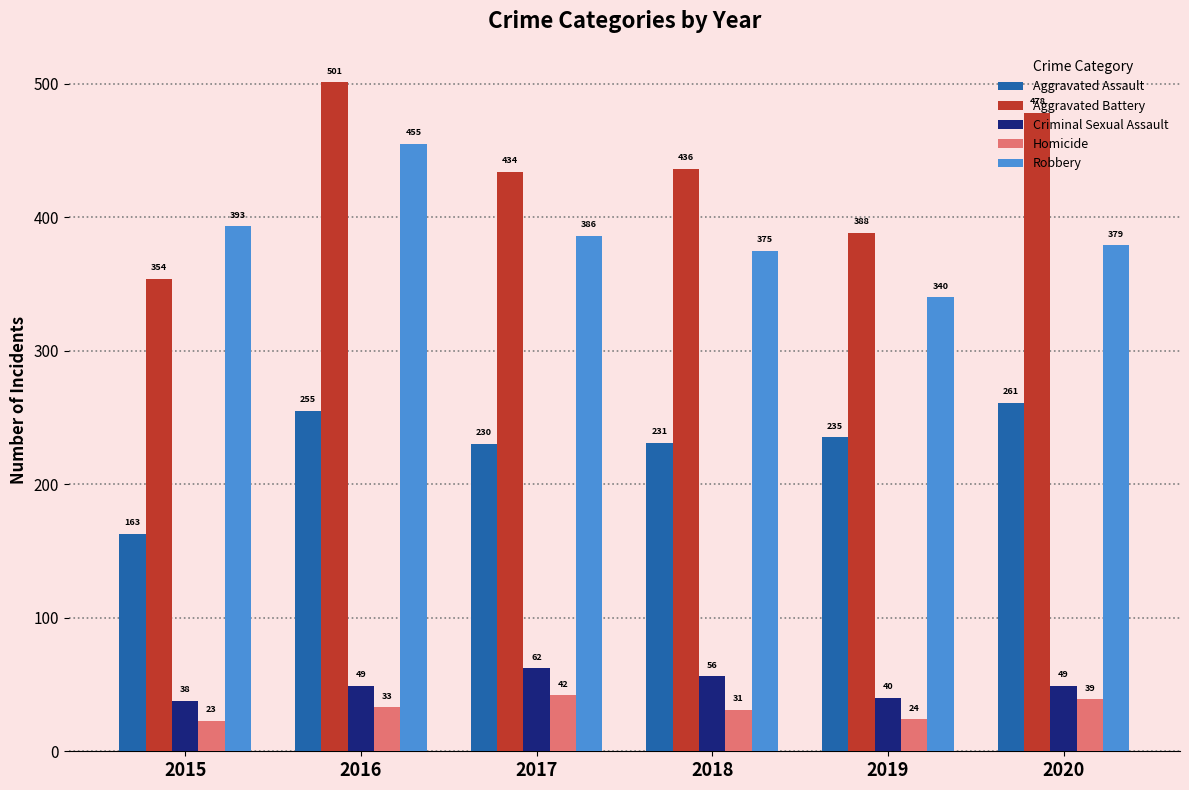

What are all the series names shown in the legend?

Aggravated Assault, Aggravated Battery, Criminal Sexual Assault, Homicide, Robbery